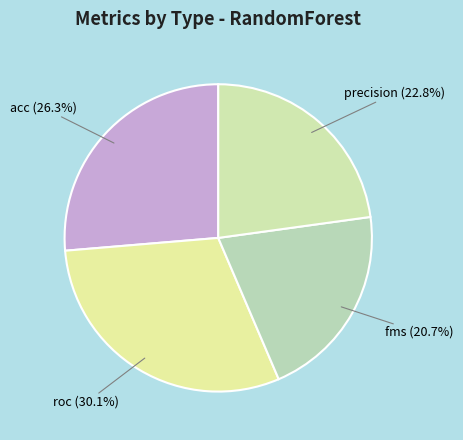

Is there any slice that represents more than half of the pie?

No